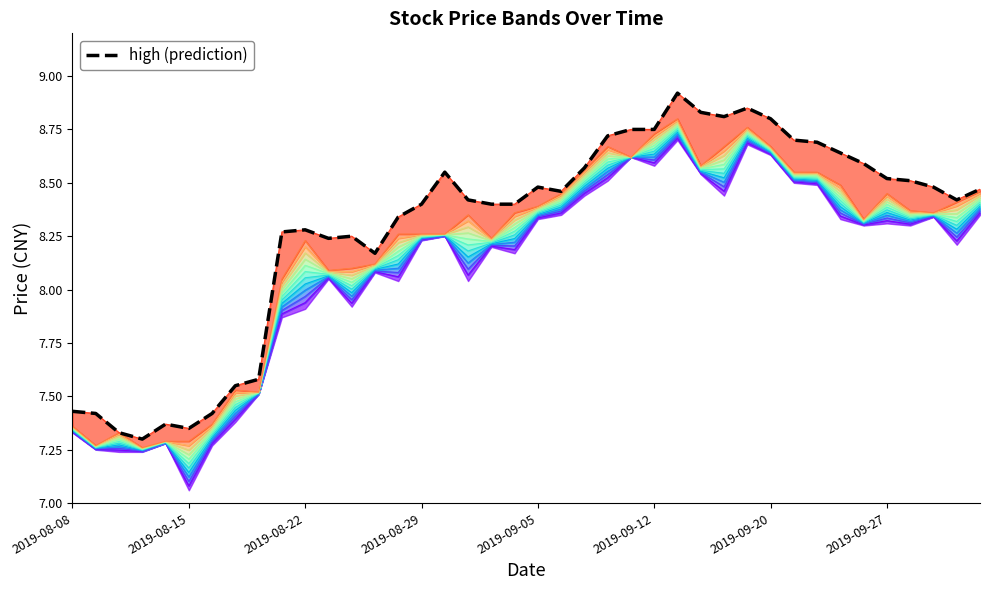

What position from the left is 8?

9